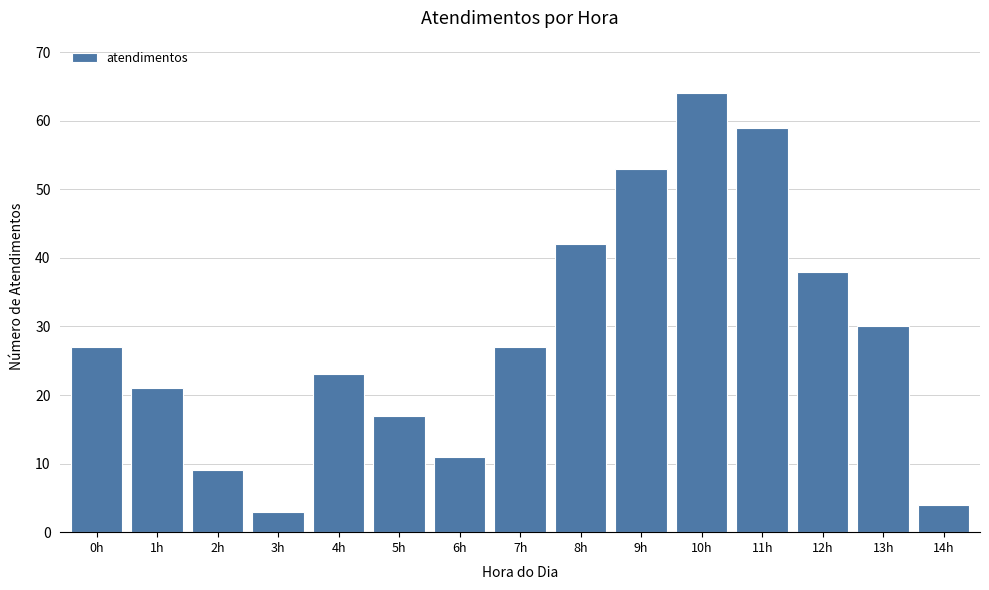

Reading right to left, transcribe all the data shown in this chart.

4	30	38	59	64	53	42	27	11	17	23	3	9	21	27